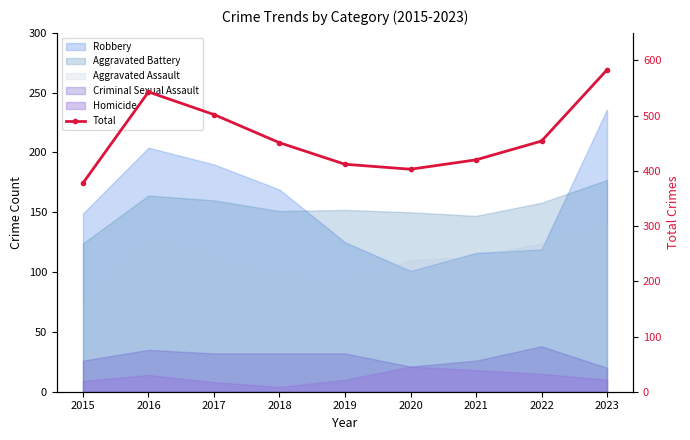

At which label is the value closest to 480?

2017